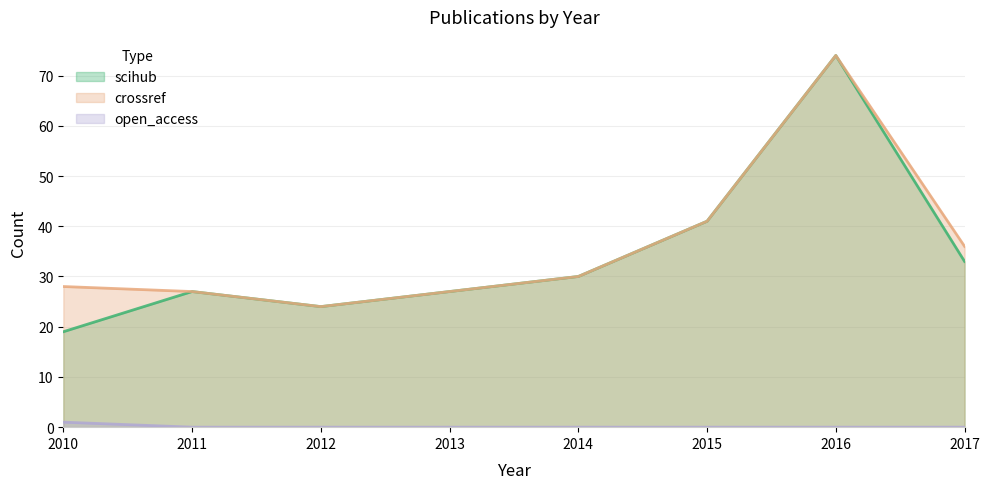

What is the greatest value displayed?

74